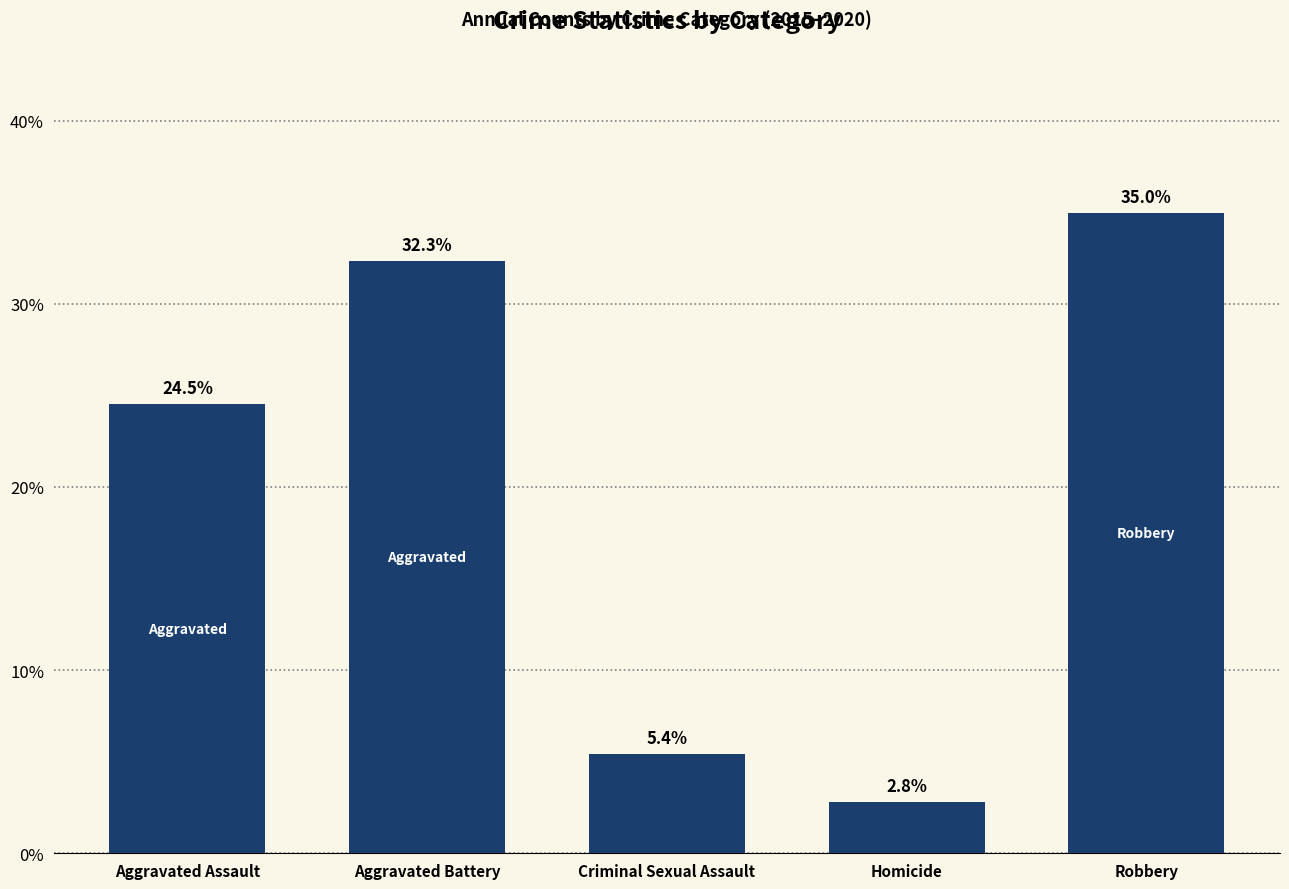

Rank the categories by value from highest to lowest.

Robbery, Aggravated Battery, Aggravated Assault, Criminal Sexual Assault, Homicide